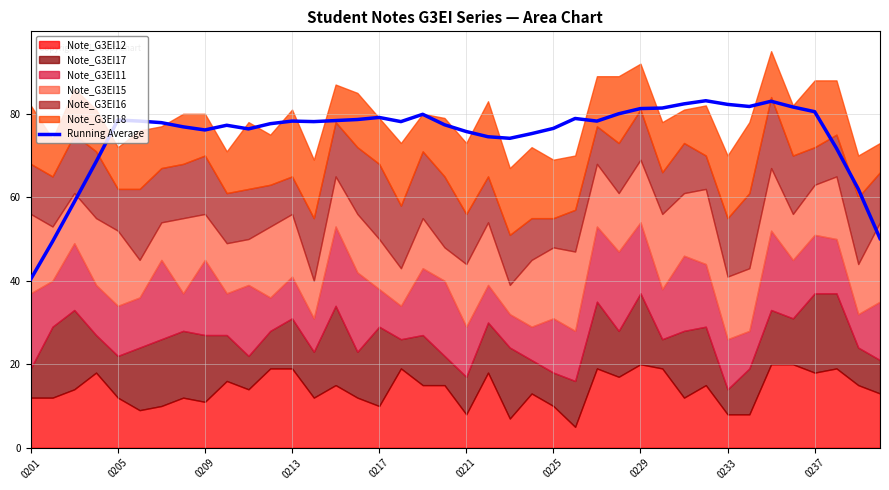

True or false: Running Average has a value of 28.1 at 0225.

False